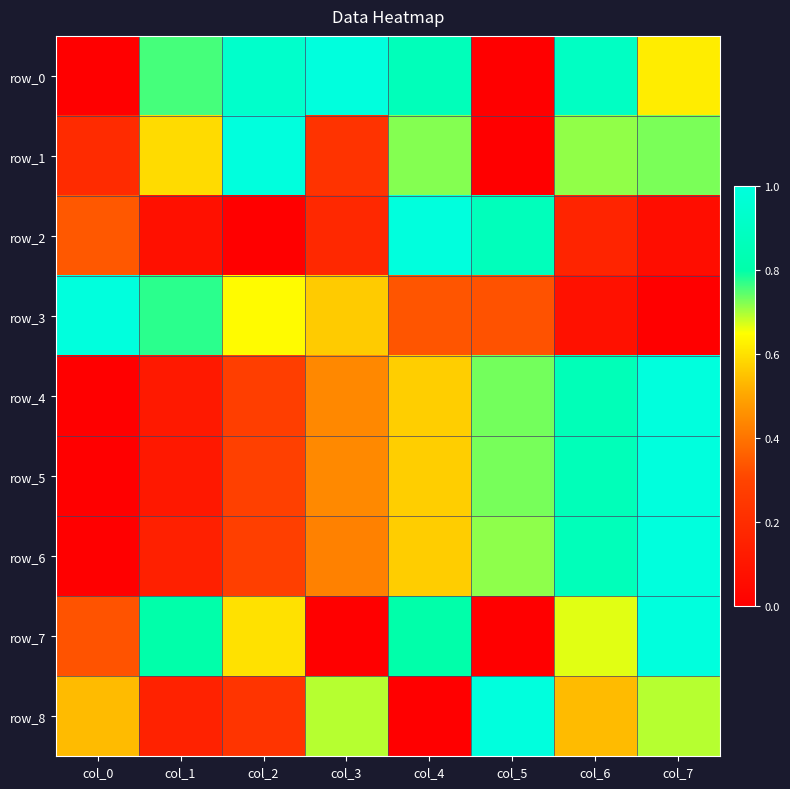

What is the difference between the row_0 values at col_1 and col_2?

0.2